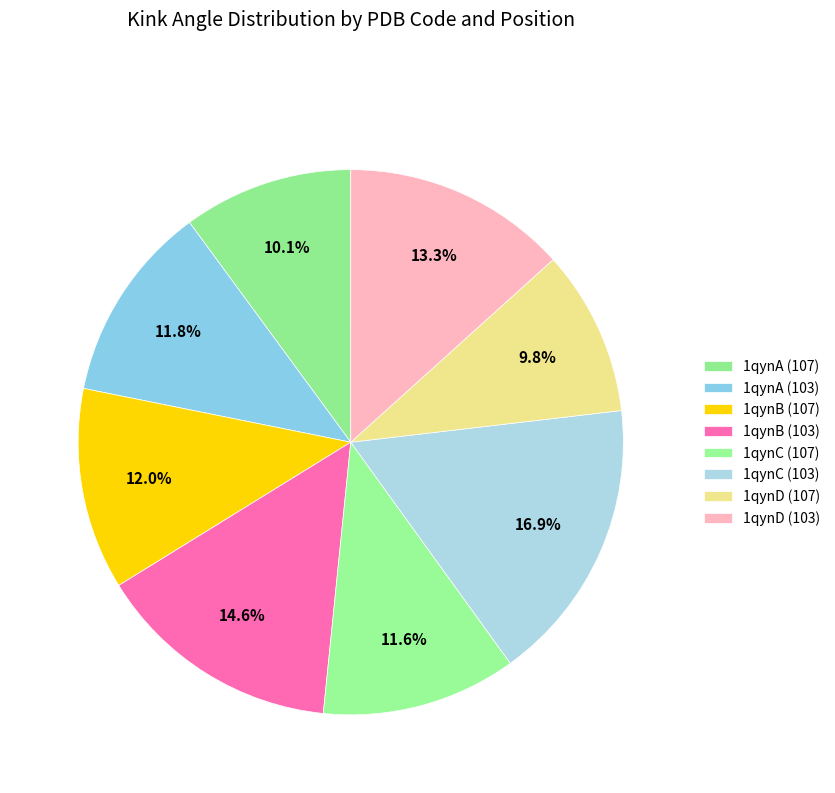

Does any single category account for the majority?

No